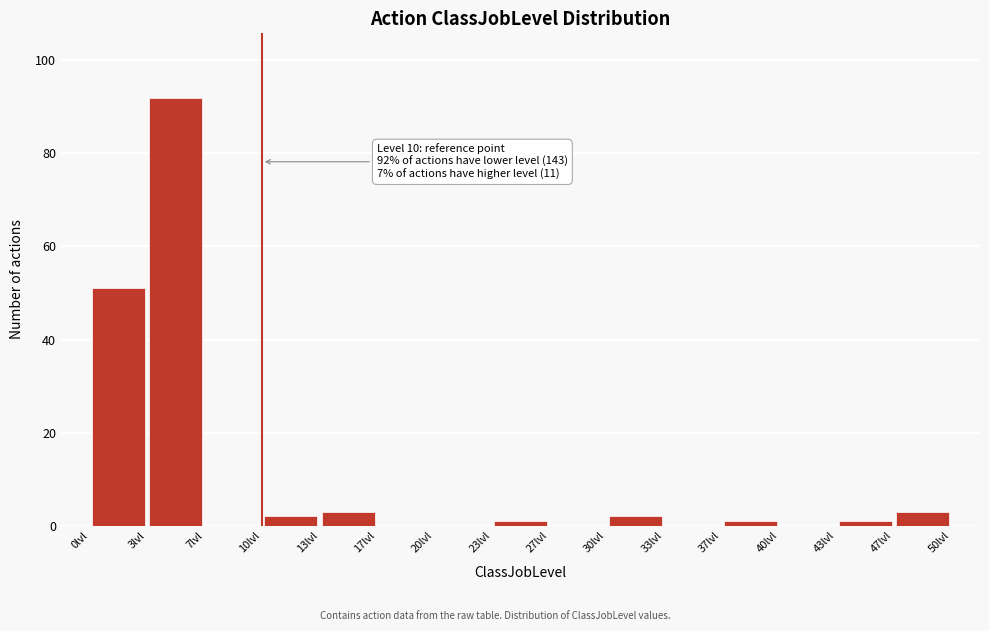

Over which range of the x-axis is the bar tallest?

3.5 to 6.5